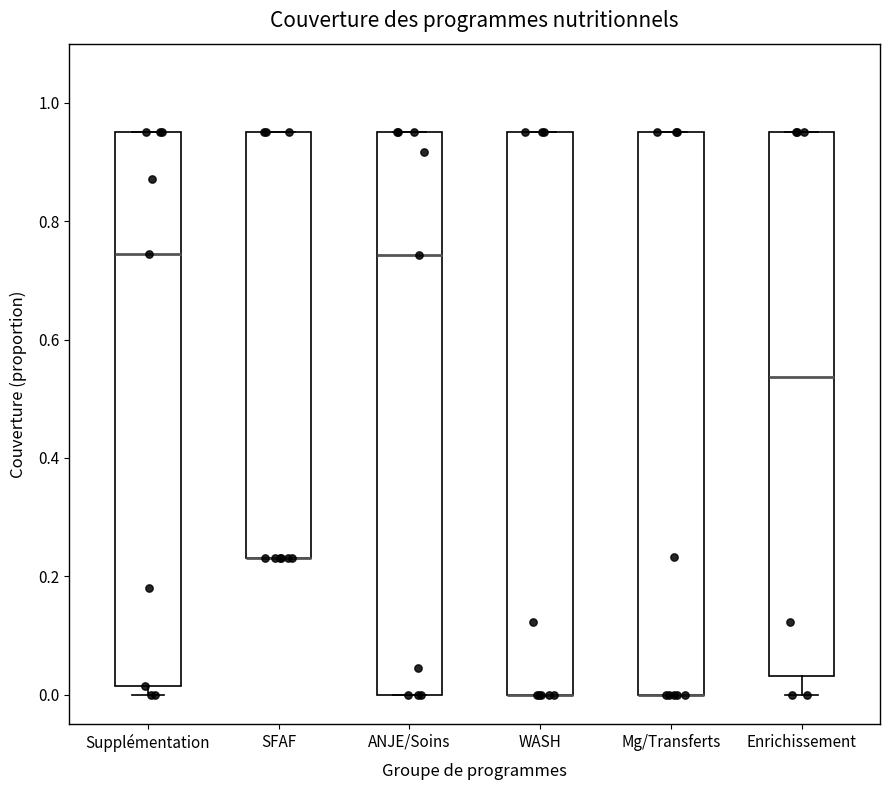

Reading left to right, read every box against the y-axis: the position of its median line, the range the box covers, and the ends of its whiskers. The values are not printed on the chart, so give them approximately, as read against the axis.

Supplémentation: median 0.74, box 0.02 to 0.96, whiskers 0.00 to 0.96
SFAF: median 0.24 (drawn on the box's lower edge), box 0.24 to 0.96, whiskers 0.24 to 0.96
ANJE/Soins: median 0.74, box 0.00 to 0.96, whiskers 0.00 to 0.96
WASH: median 0.00 (drawn on the box's lower edge), box 0.00 to 0.96, whiskers 0.00 to 0.96
Mg/Transferts: median 0.00 (drawn on the box's lower edge), box 0.00 to 0.96, whiskers 0.00 to 0.96
Enrichissement: median 0.54, box 0.04 to 0.96, whiskers 0.00 to 0.96